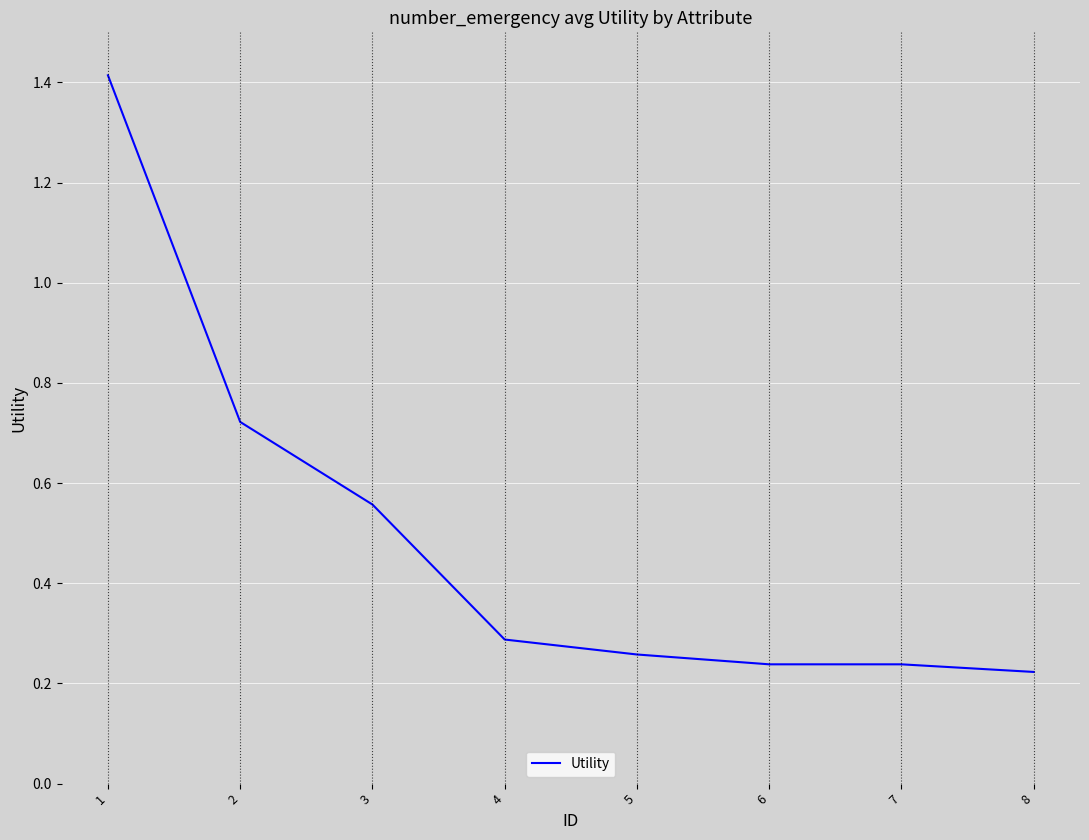

At which label is the value closest to 0?

8